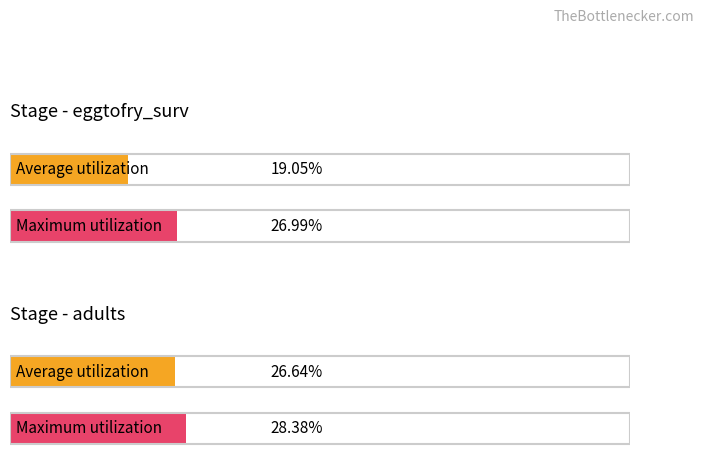

Which series has the largest range (max minus min)?

Average utilization